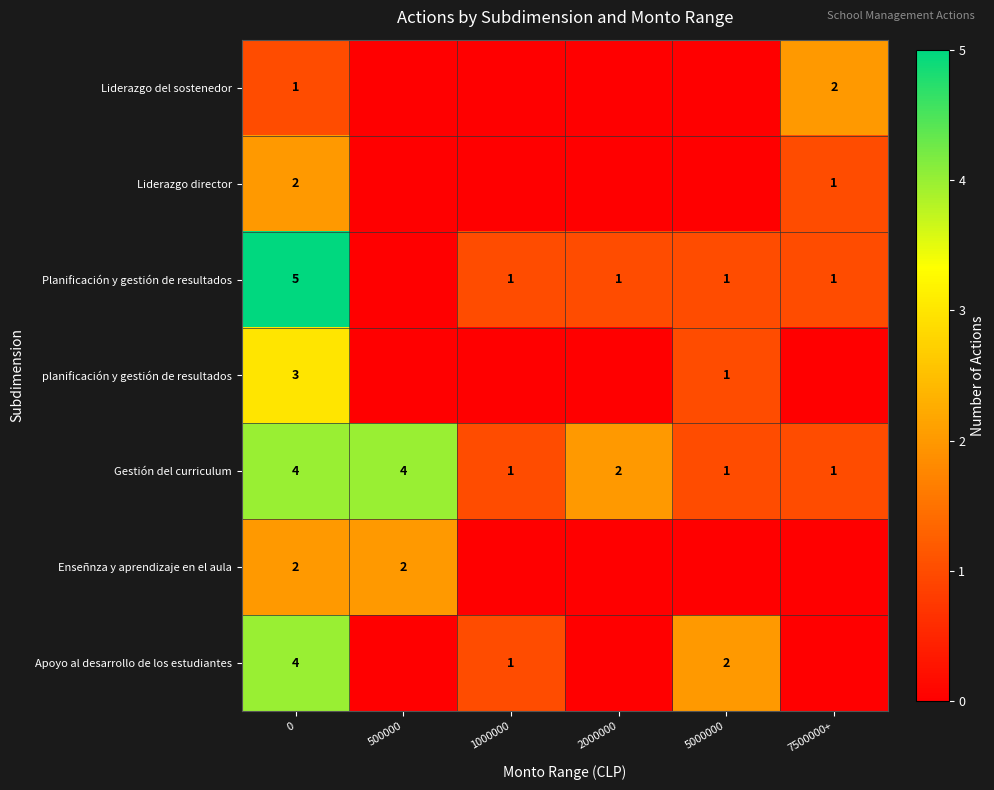

The value of Gestión del curriculum at 7500000+ is 0. True or false?

False